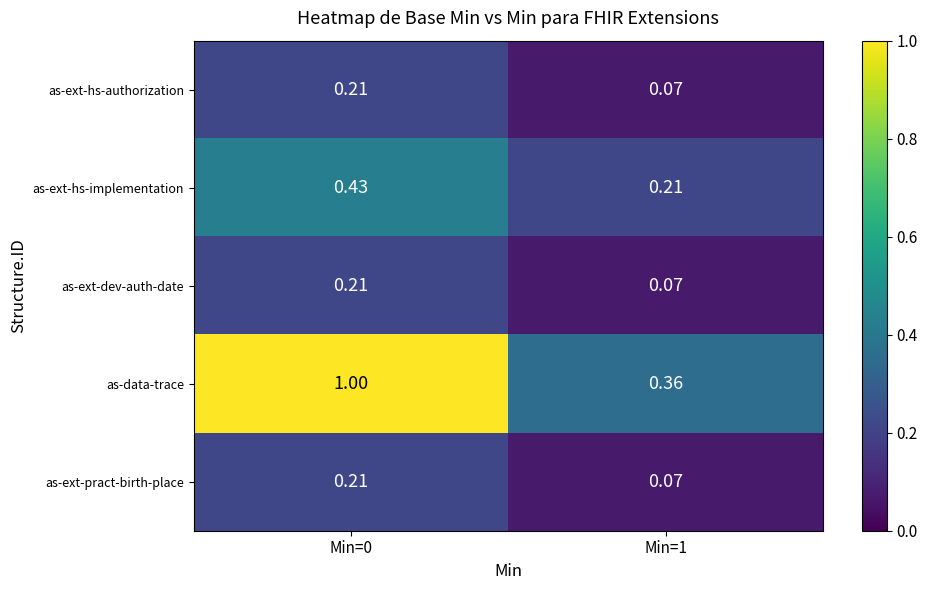

Which series has the largest total across all categories?

as-data-trace